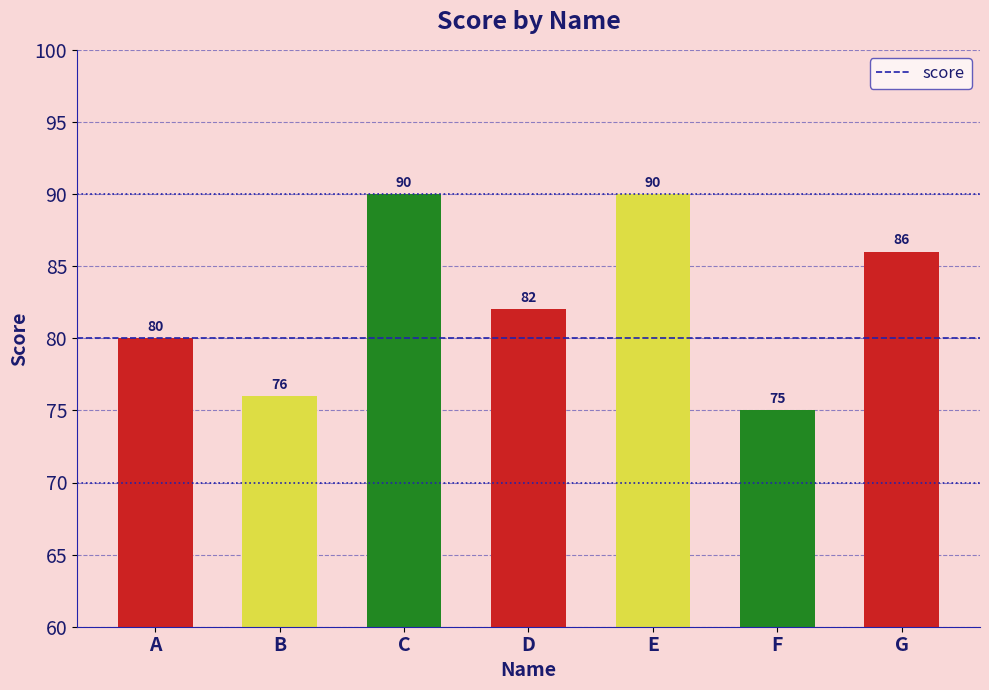

Which has a higher value, G or D?

G